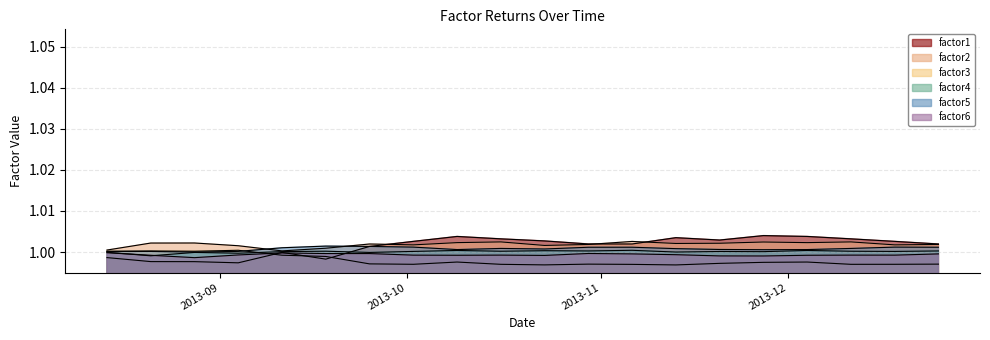

The factor5 series shows 1.0 at 2013-12-25. True or false?

True